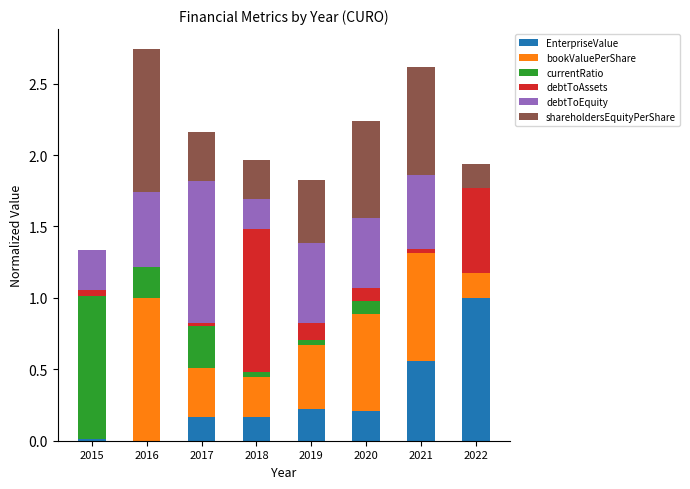

At which label does EnterpriseValue reach its peak?

2022